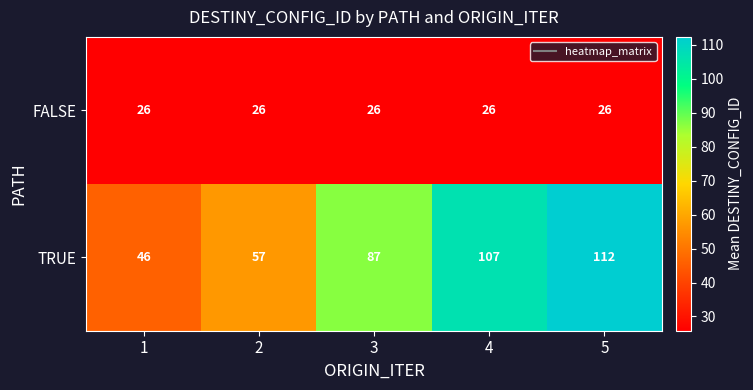

What is the total value across all series at 3?

113